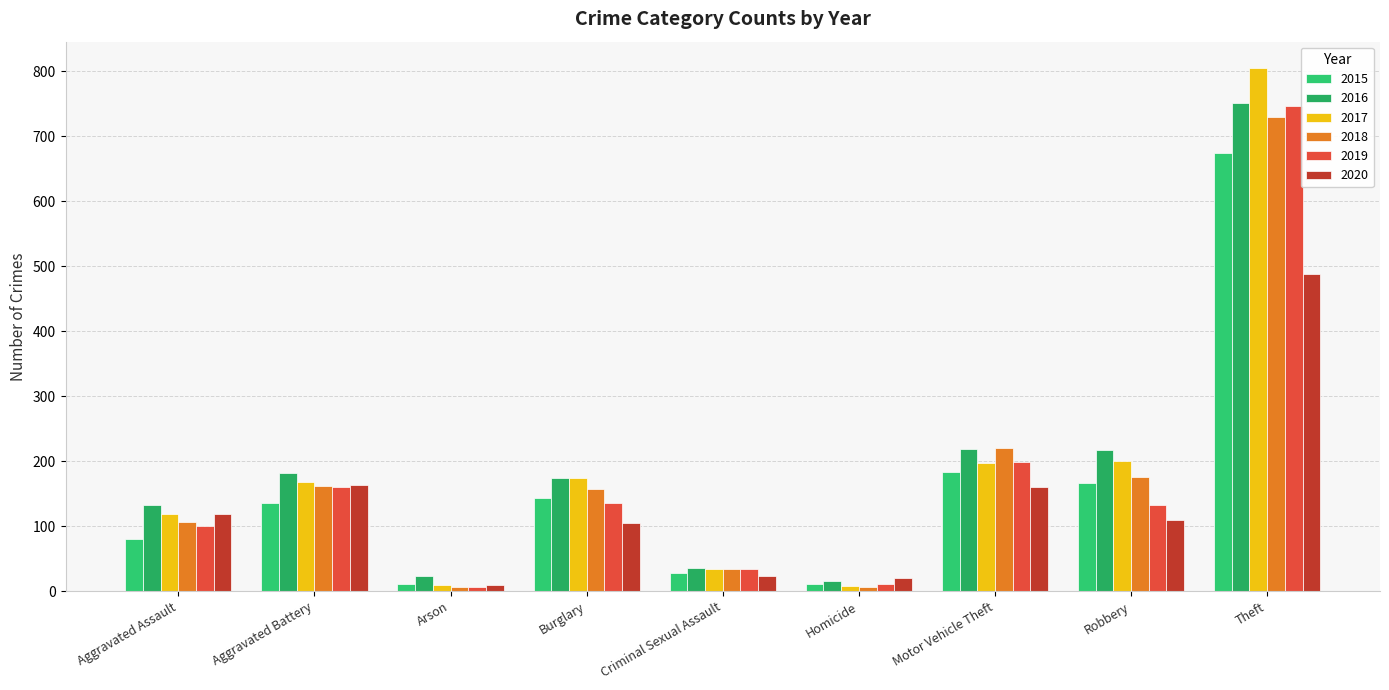

Rank the series by their maximum value, from lowest to highest.

2020, 2015, 2018, 2019, 2016, 2017